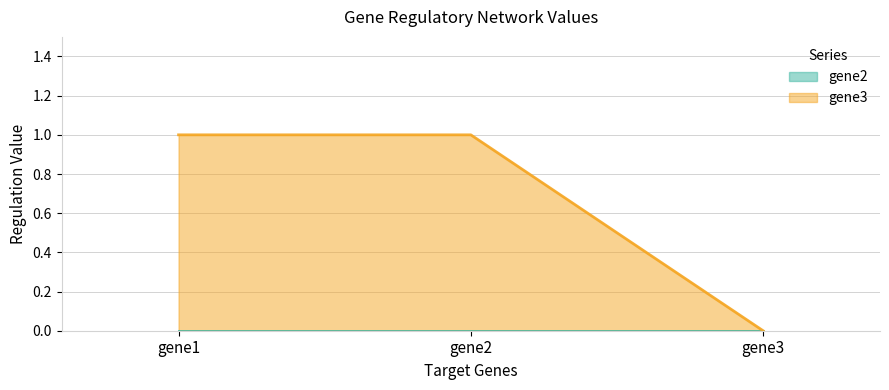

The chart shows a value of 1 at gene1. True or false?

False